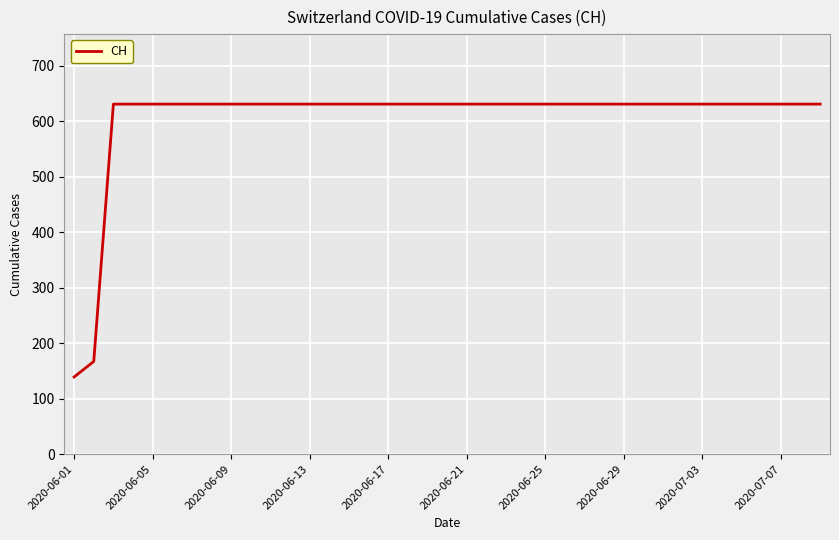

What is the difference between the maximum and minimum values?

492